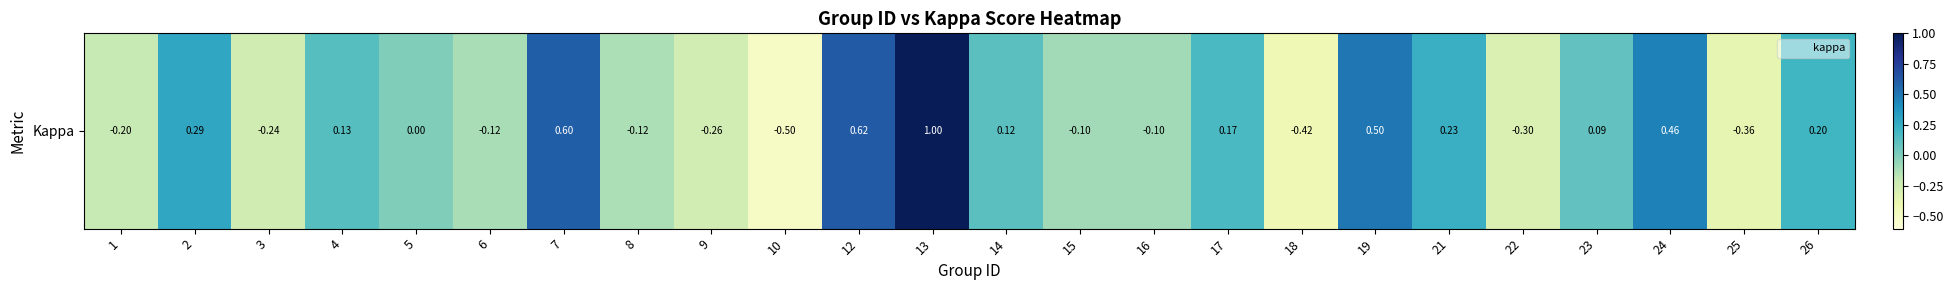

True or false: the data shows 0.7 at 19.

False